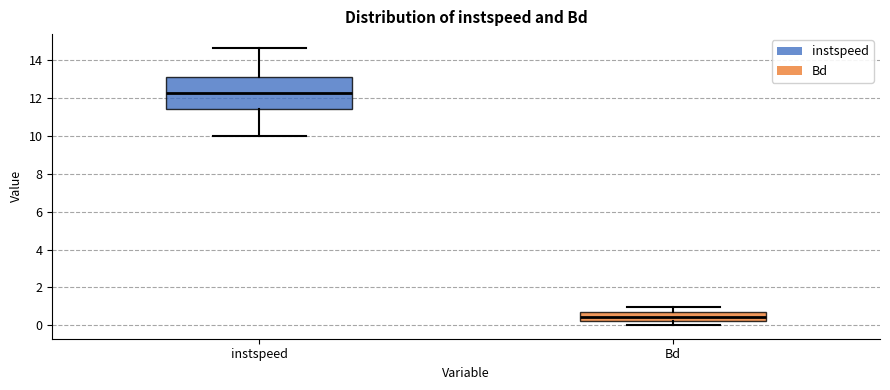

Reading left to right, read every box against the y-axis: the position of its median line, the range the box covers, and the ends of its whiskers. The values are not printed on the chart, so give them approximately, as read against the axis.

instspeed: median 12.2, box 11.4 to 13.2, whiskers 10.0 to 14.6
Bd: median 0.4, box 0.2 to 0.6, whiskers 0.0 to 1.0